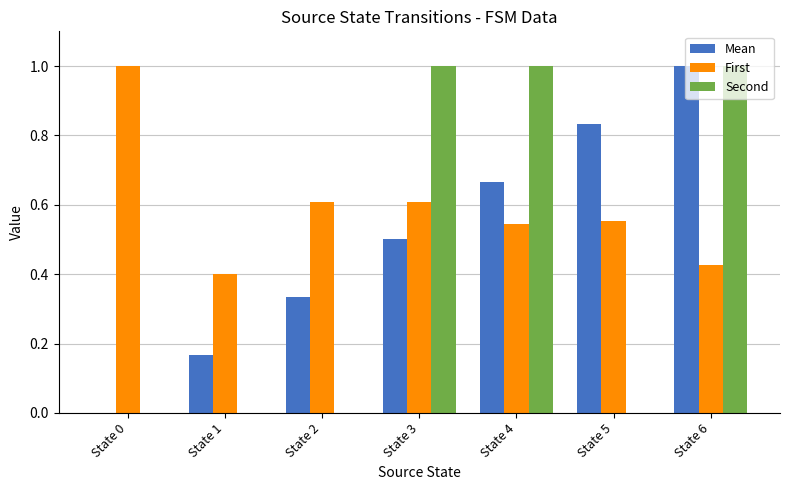

Between State 3 and State 5, which series saw the biggest shift?

Second